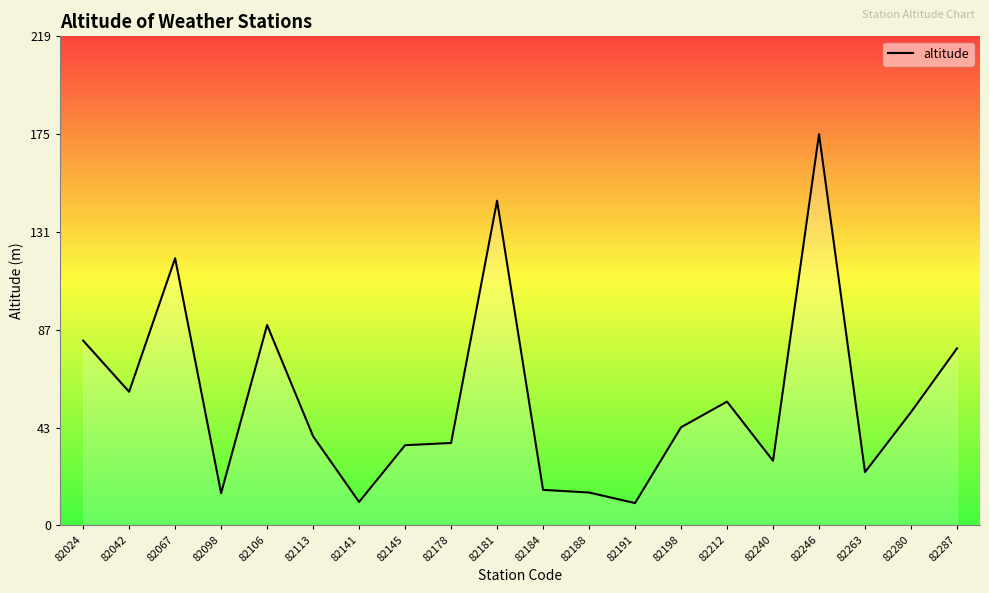

What is the ratio of the value at 82280 to the value at 82141?

4.8